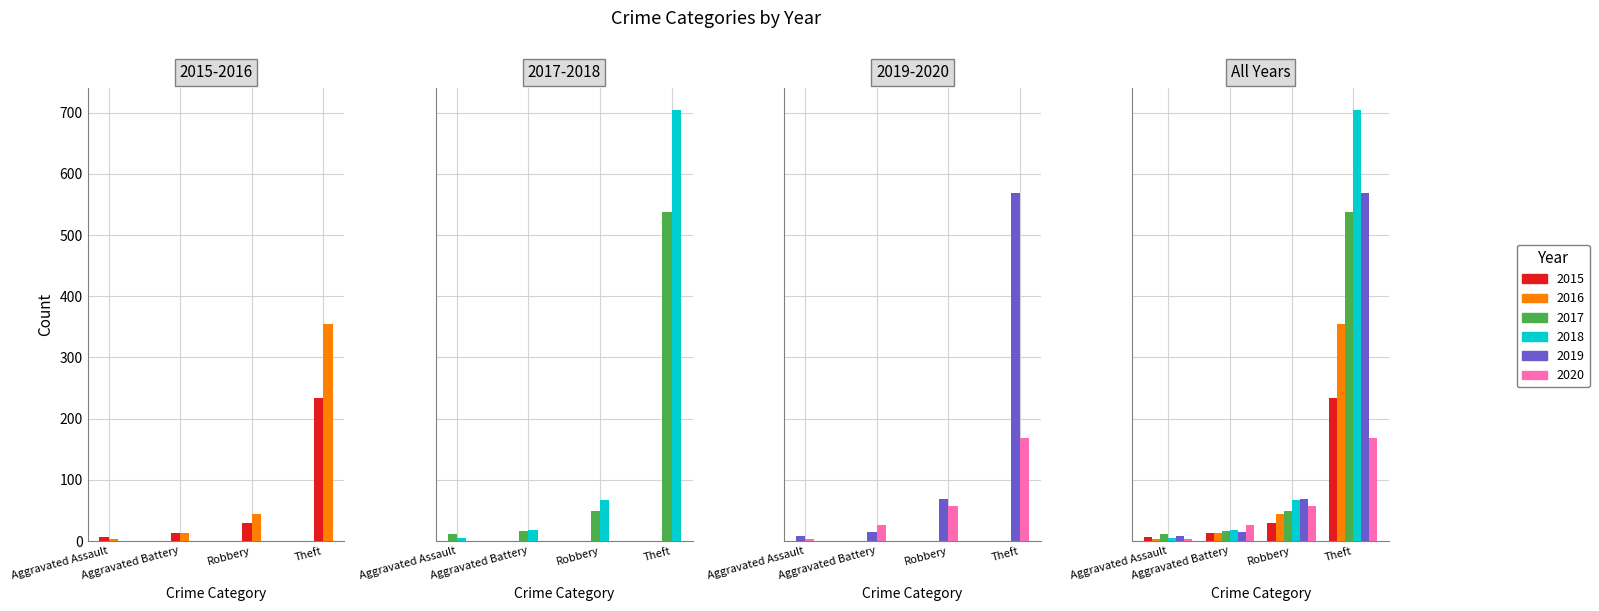

What are all the series names shown in the legend?

2015, 2016, 2017, 2018, 2019, 2020